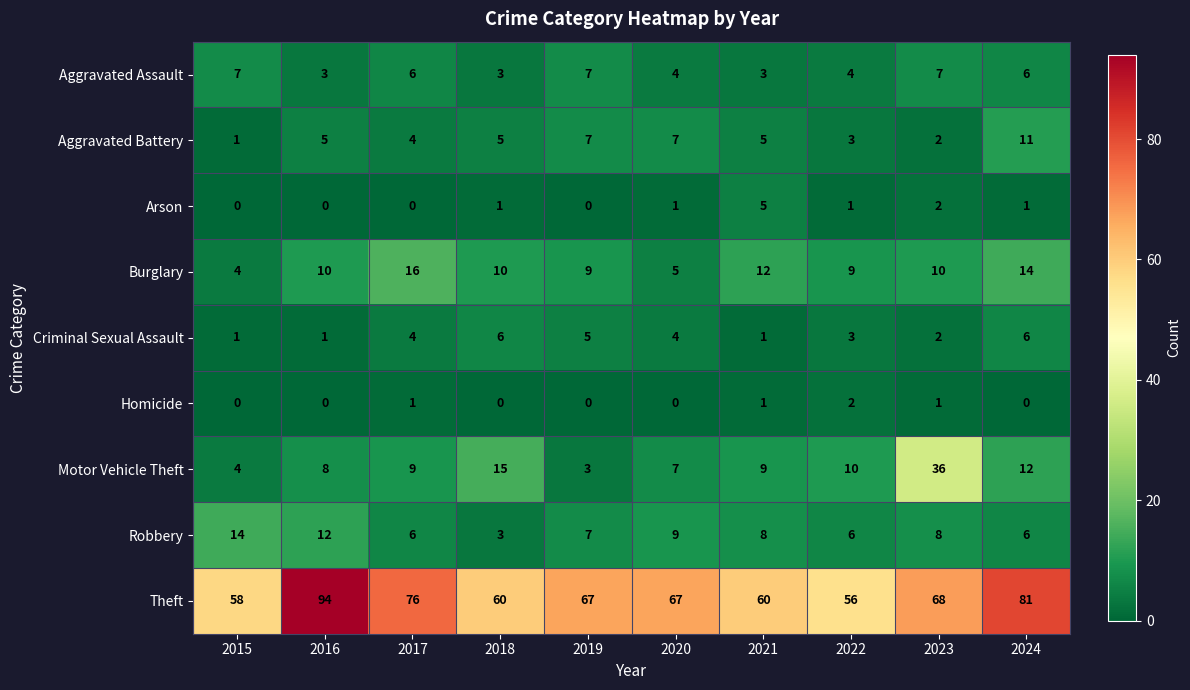

The value of Burglary at 2022 is 15. True or false?

False